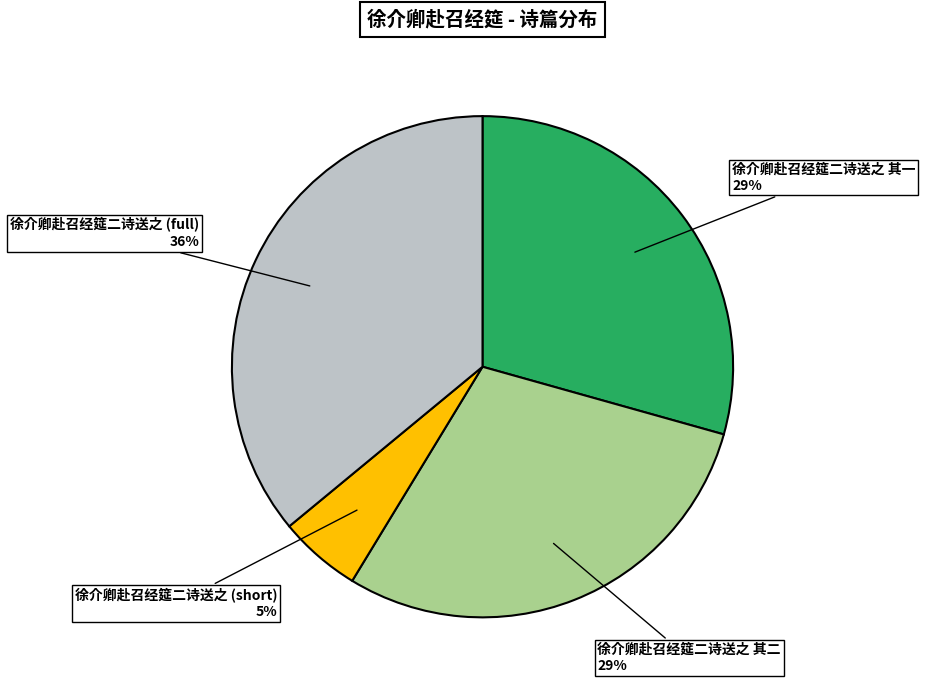

True or false: 徐介卿赴召经筵二诗送之 (full) accounts for 23% of the total.

False